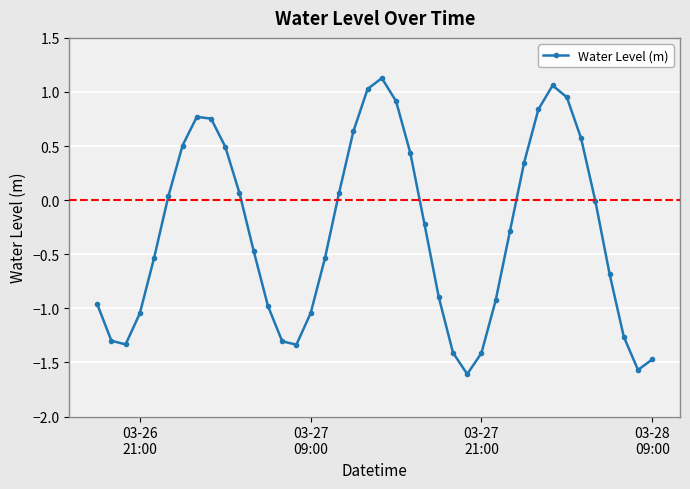

What is the average value?

-0.3